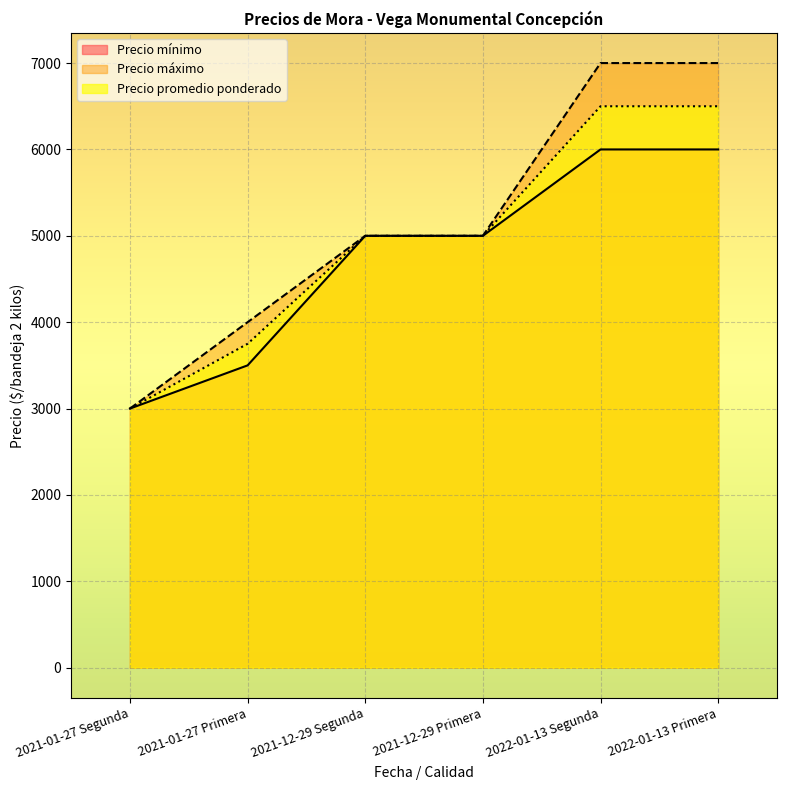

Reading left to right, transcribe all the data shown in this chart.

Precio mínimo: 2021-01-27 Segunda=3000	2021-01-27 Primera=3500	2021-12-29 Segunda=5000	2021-12-29 Primera=5000	2022-01-13 Segunda=6000	2022-01-13 Primera=6000
Precio máximo: 2021-01-27 Segunda=3000	2021-01-27 Primera=4000	2021-12-29 Segunda=5000	2021-12-29 Primera=5000	2022-01-13 Segunda=7000	2022-01-13 Primera=7000
Precio promedio ponderado: 2021-01-27 Segunda=3000	2021-01-27 Primera=3750	2021-12-29 Segunda=5000	2021-12-29 Primera=5000	2022-01-13 Segunda=6500	2022-01-13 Primera=6500